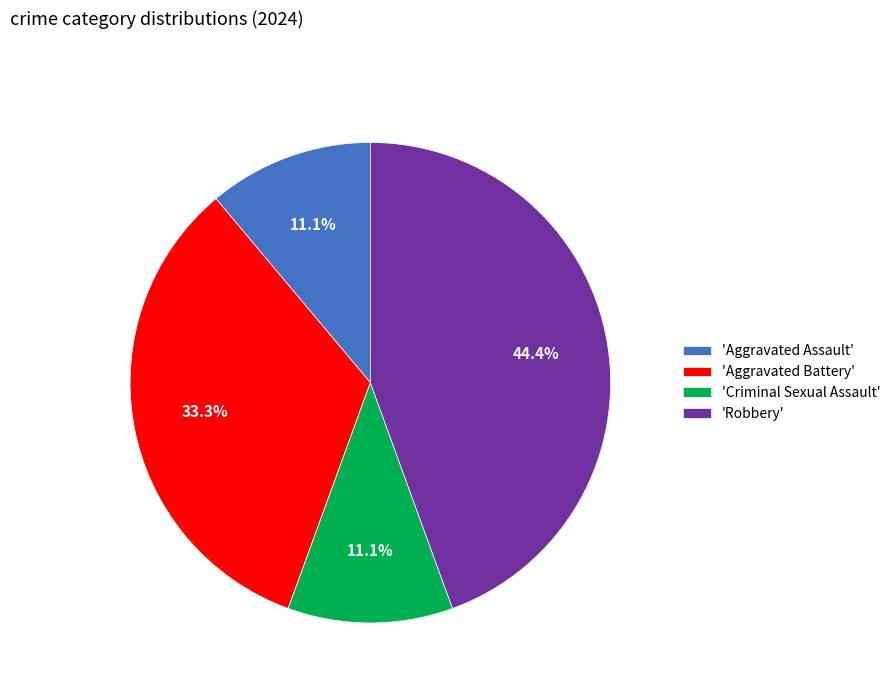

Count the number of slices in the pie.

4